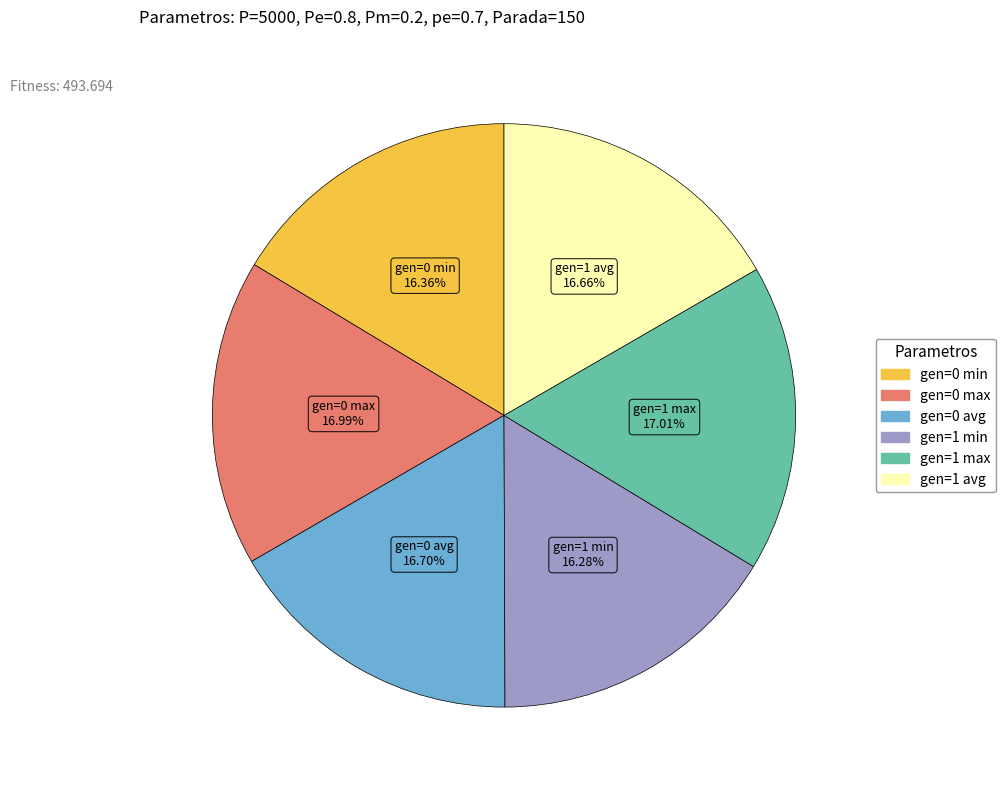

What percentage is the gen=0 avg slice, to the nearest percent?

17%